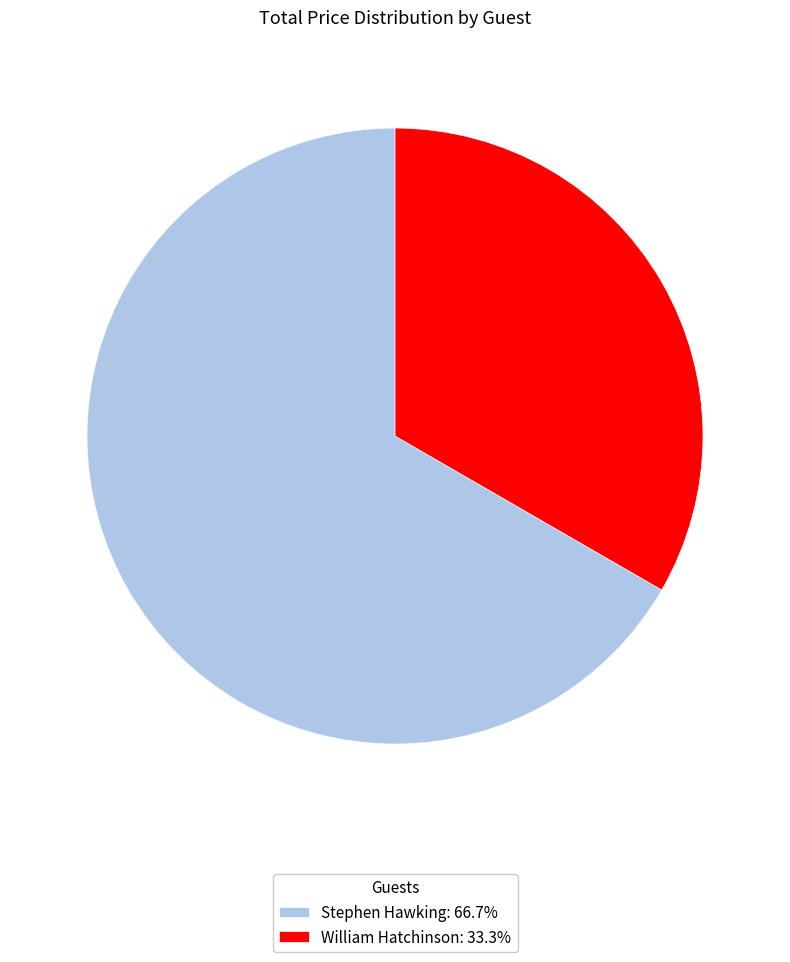

Is there a majority slice in this chart?

Yes